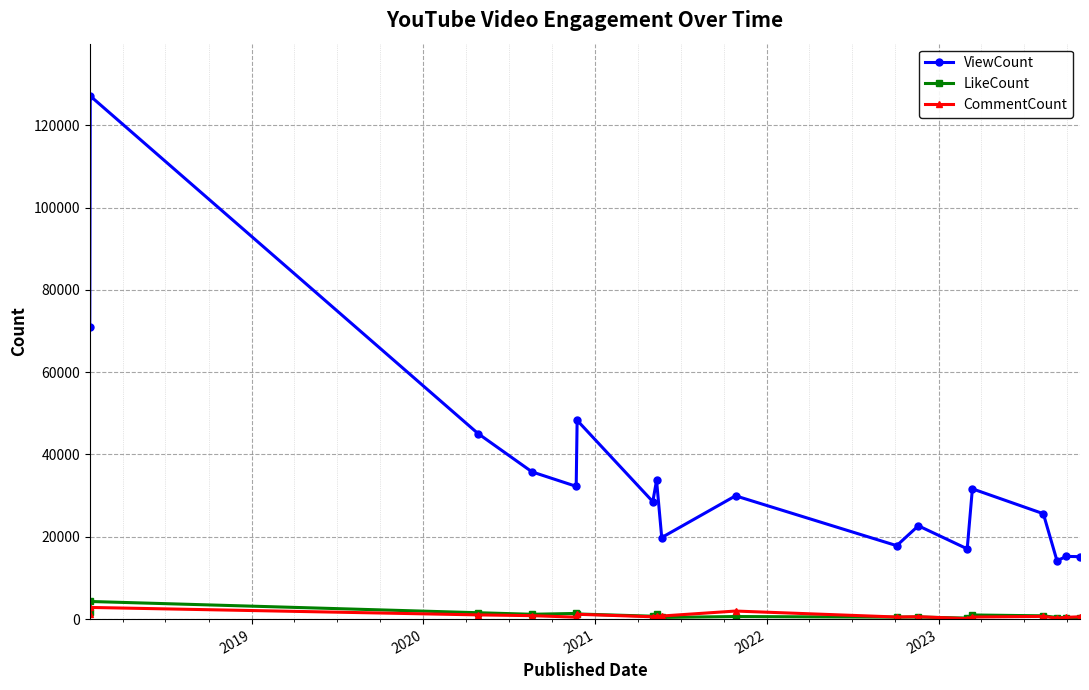

True or false: ViewCount and LikeCount intersect in this chart.

False